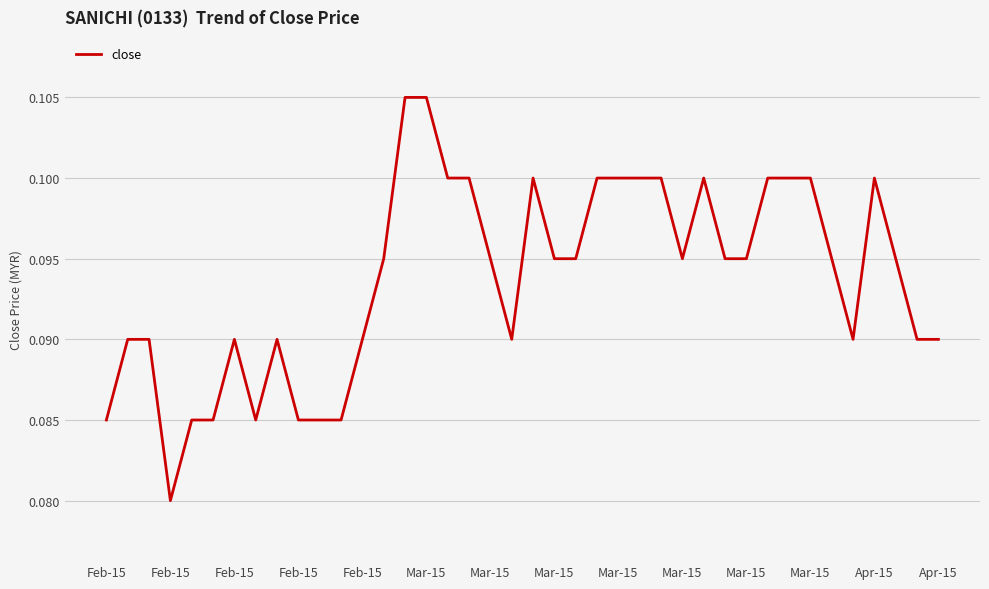

Which label corresponds to the smallest value in the chart?

Feb-15